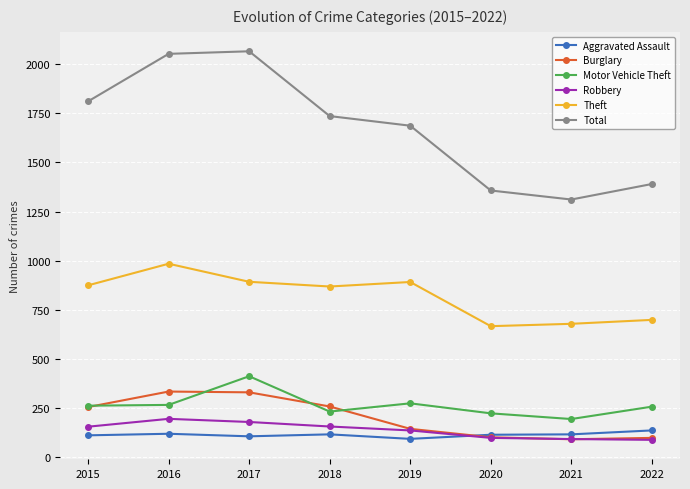

What is the value of the Robbery point at the 4th from the left?

155